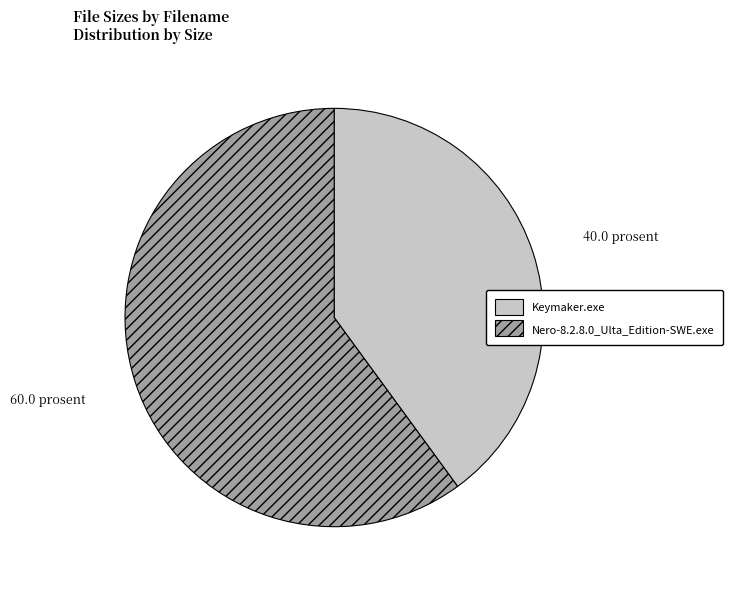

How many segments does this pie chart have?

2